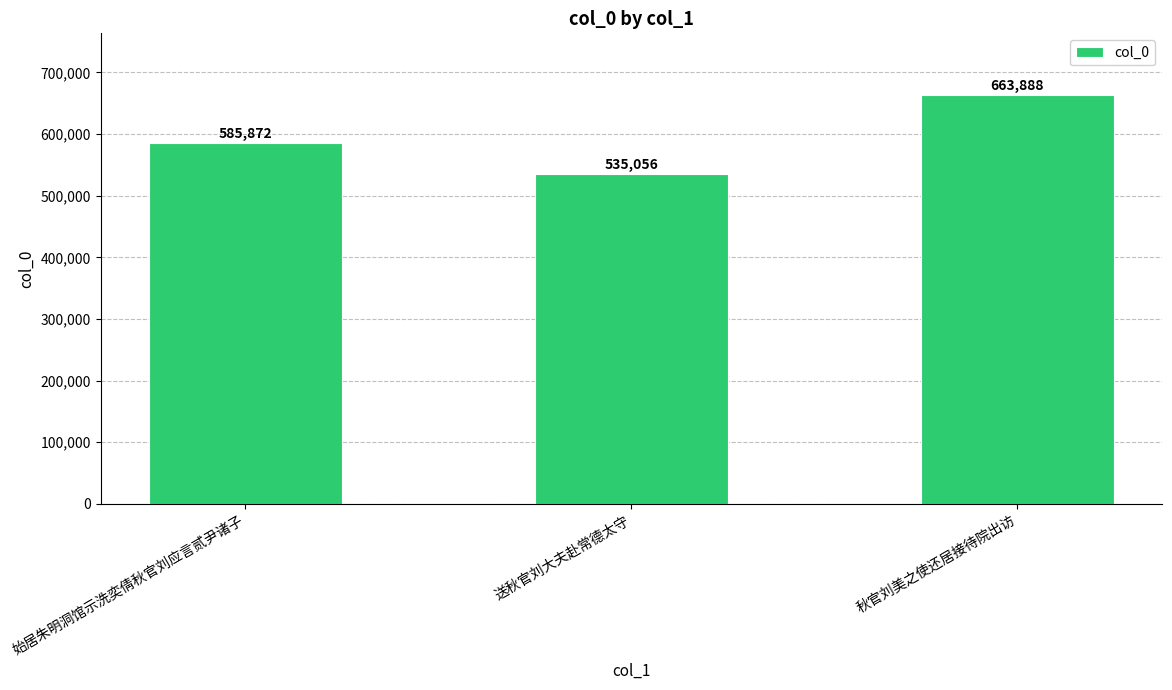

Approximately how many times larger is the value at 送秋官刘大夫赴常德太守 compared to 秋官刘美之使还居接待院出访?

0.8